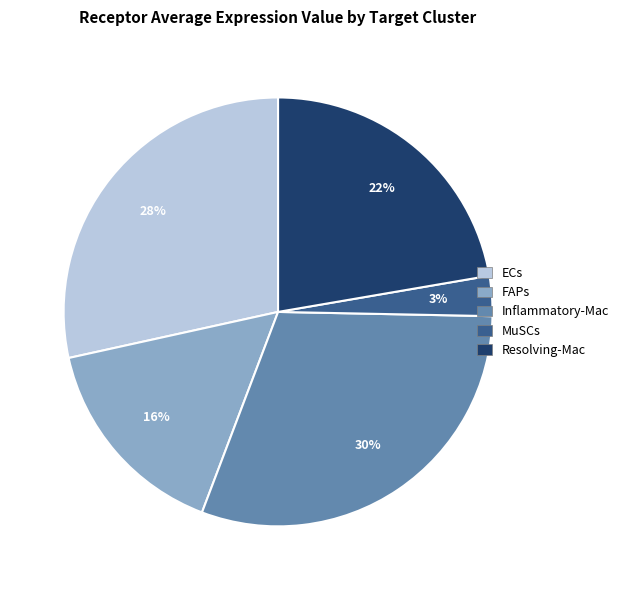

Which category has the biggest portion of the pie?

Inflammatory-Mac